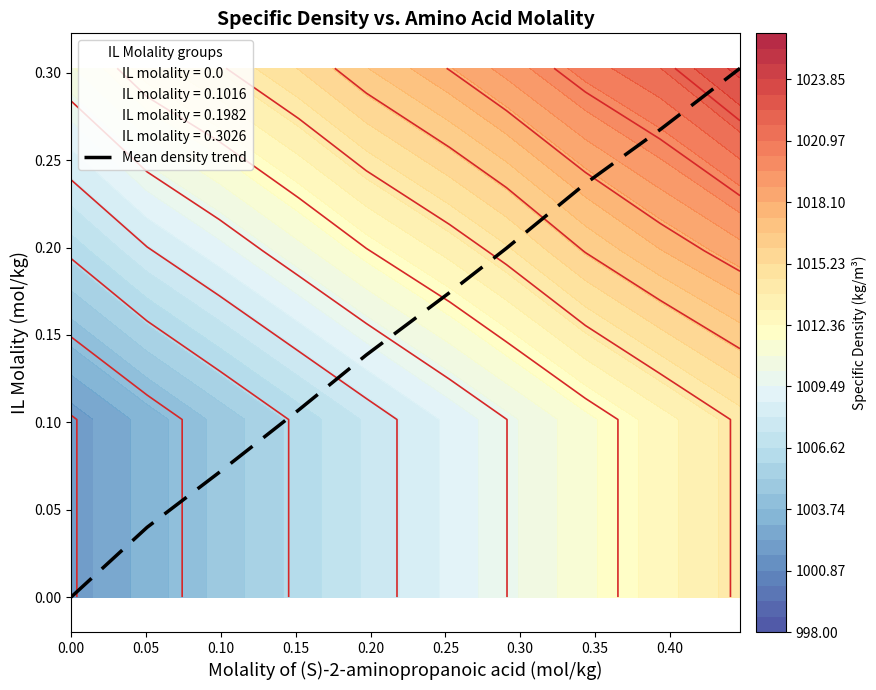

True or false: IL molality = 0.3026 and IL molality = 0.1016 cross at least once.

False